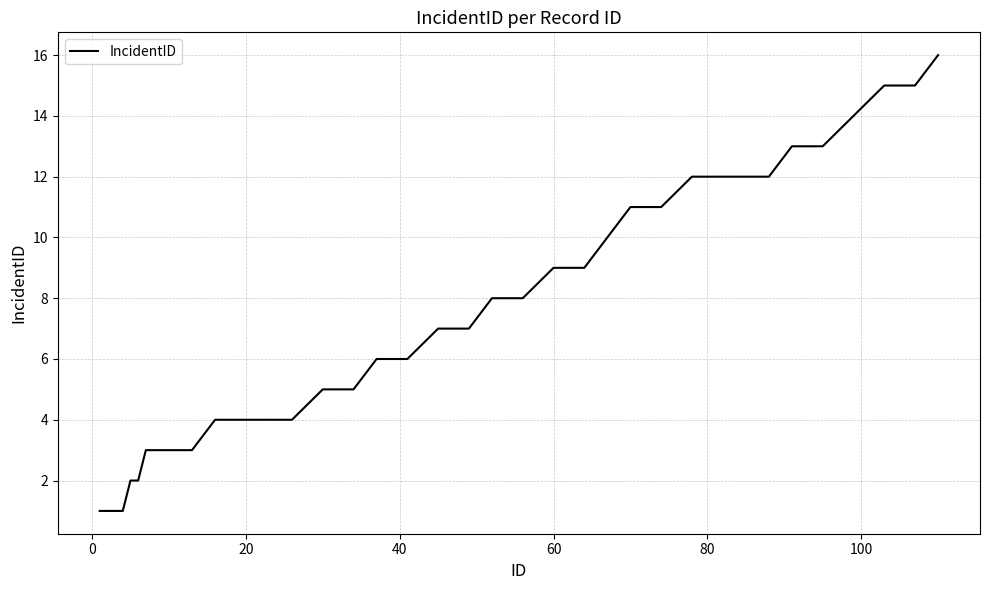

What is the difference between the maximum and minimum values?

15